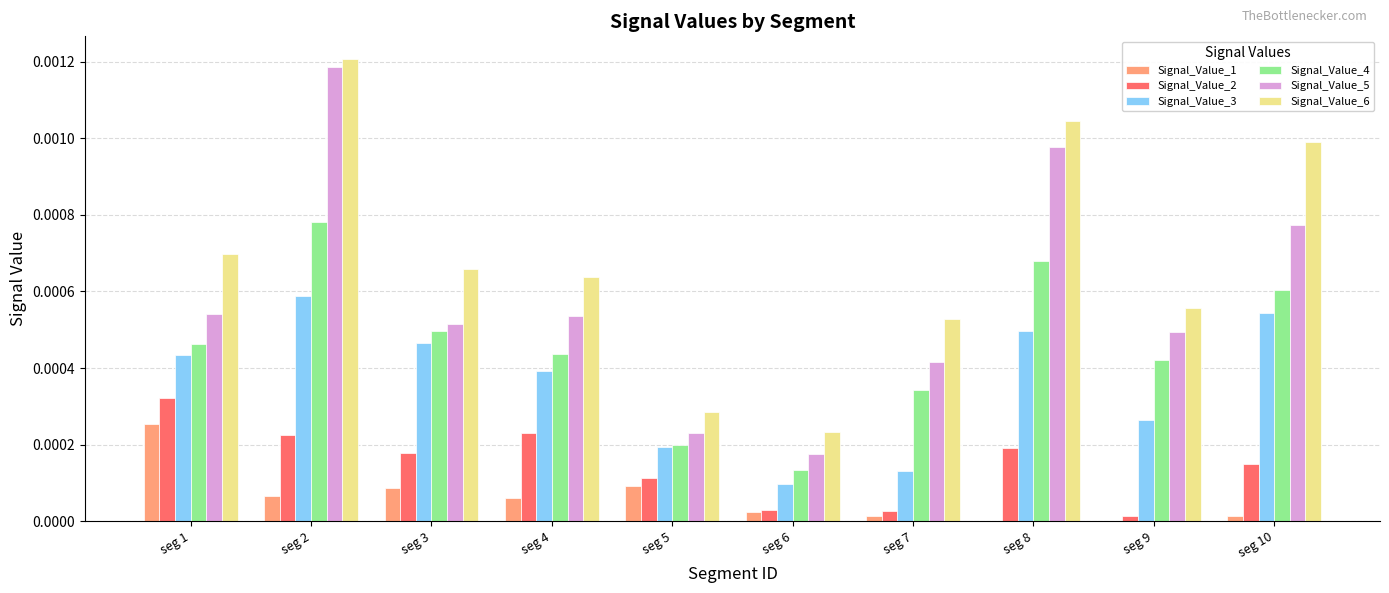

What are all the series names shown in the legend?

Signal_Value_1, Signal_Value_2, Signal_Value_3, Signal_Value_4, Signal_Value_5, Signal_Value_6